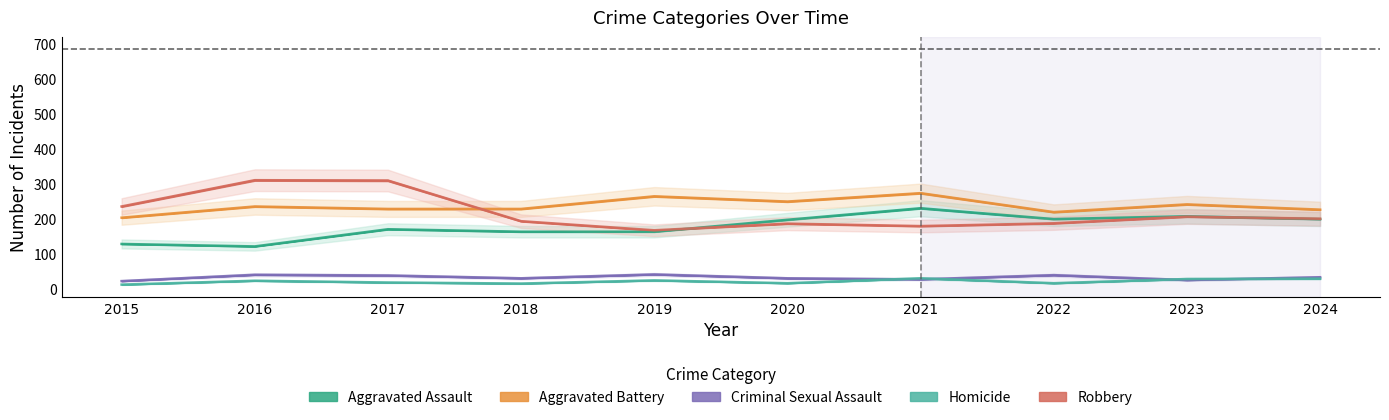

Which category has the highest value across all series?

2016